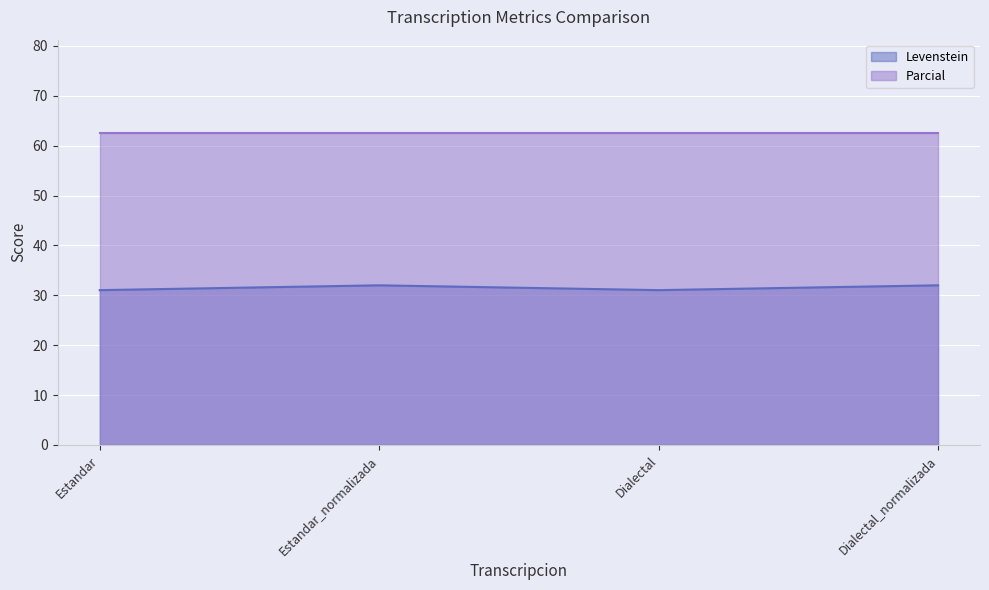

What is the label of the 1st point from the left?

Estandar